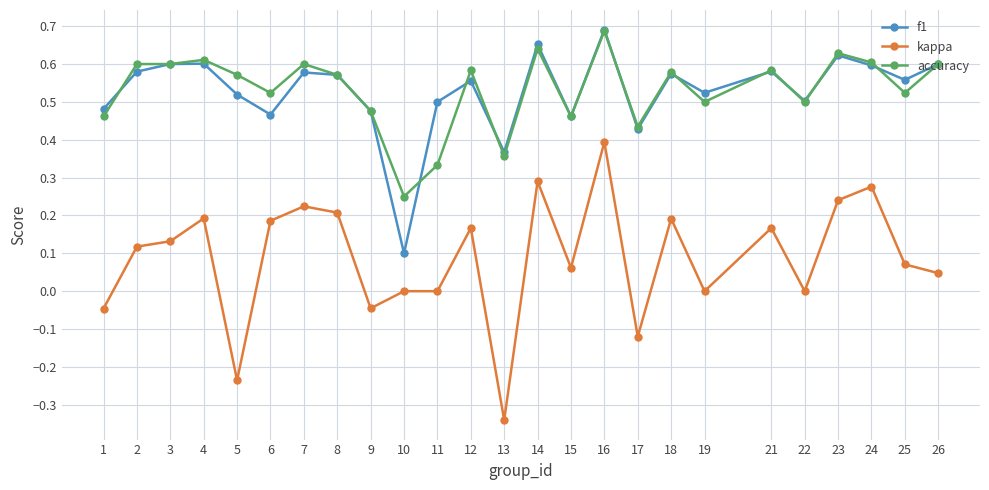

The value of f1 at 13 is 0.5. True or false?

False